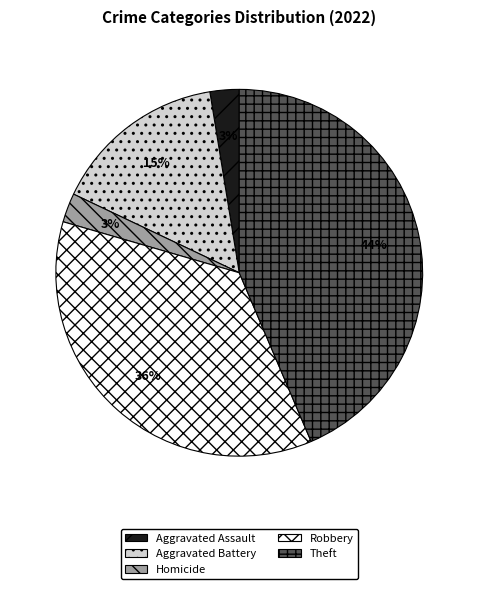

Approximately how many times larger is the value at Robbery compared to Theft?

0.8